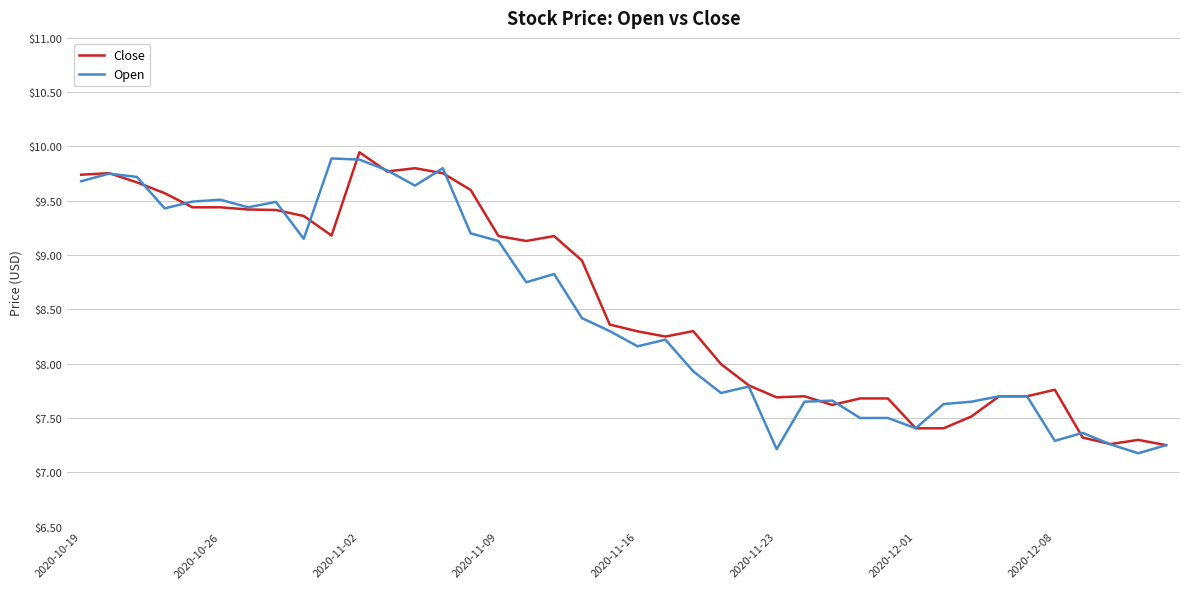

What are all the series names shown in the legend?

Close, Open